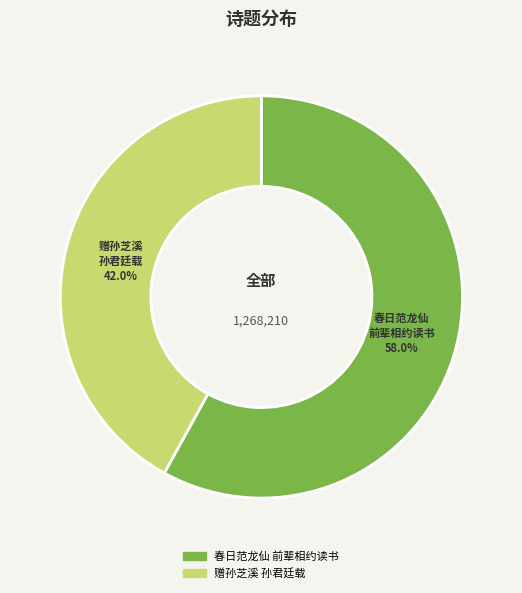

Count the number of slices in the pie.

2